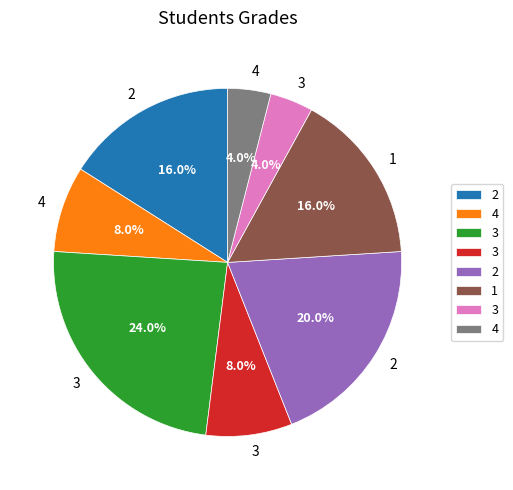

Does any single category account for the majority?

No